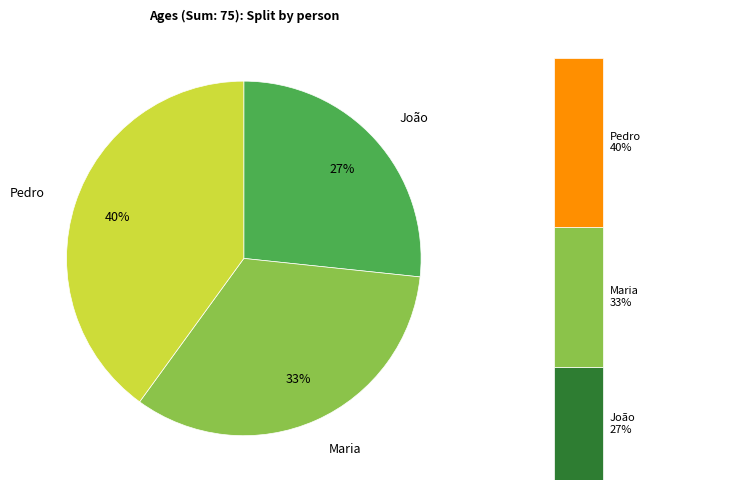

To the nearest percent, what portion does Pedro represent?

40%